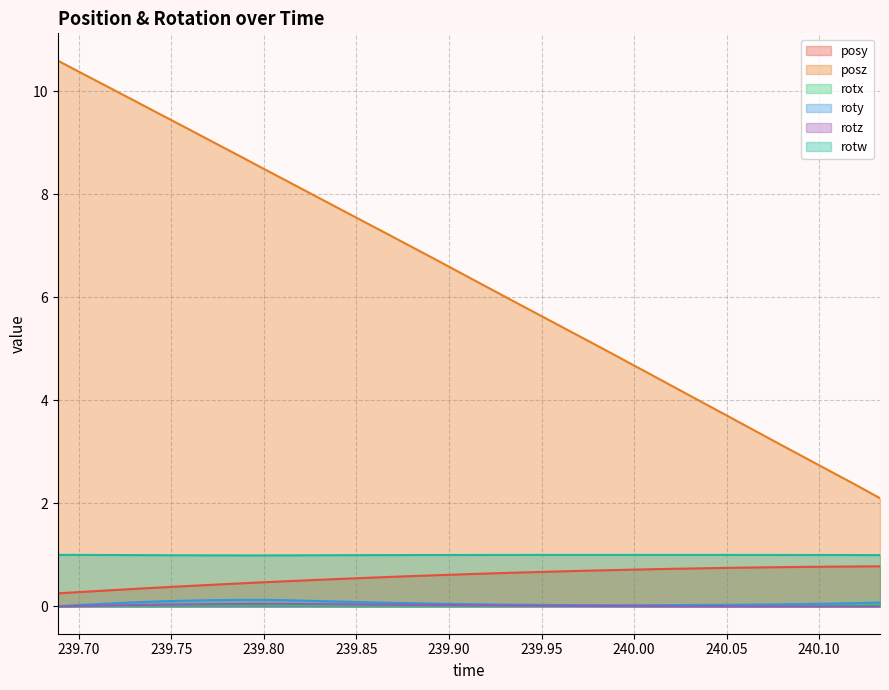

What is the maximum value shown in the chart?

10.6